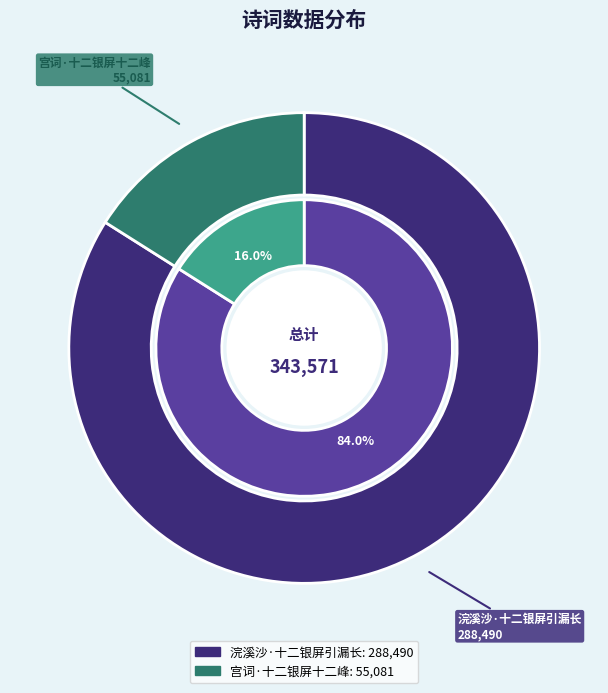

To the nearest percent, what percentage of the pie is 宫词·十二银屏十二峰?

16%